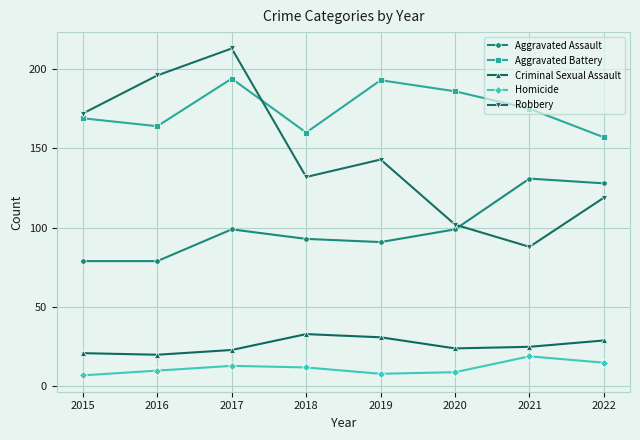

What is the spread (max minus min) of values at 2015?

165